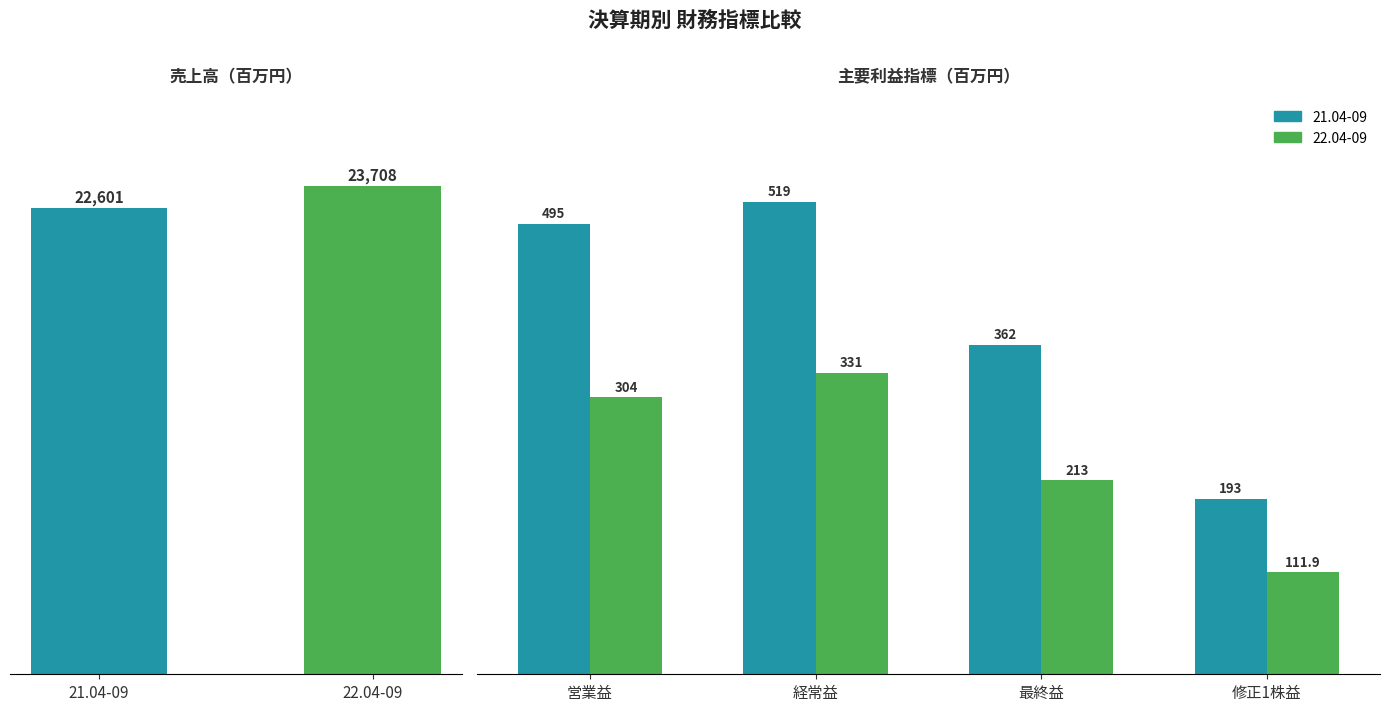

What is the difference between the values at 21.04-09 and 22.04-09?

1107